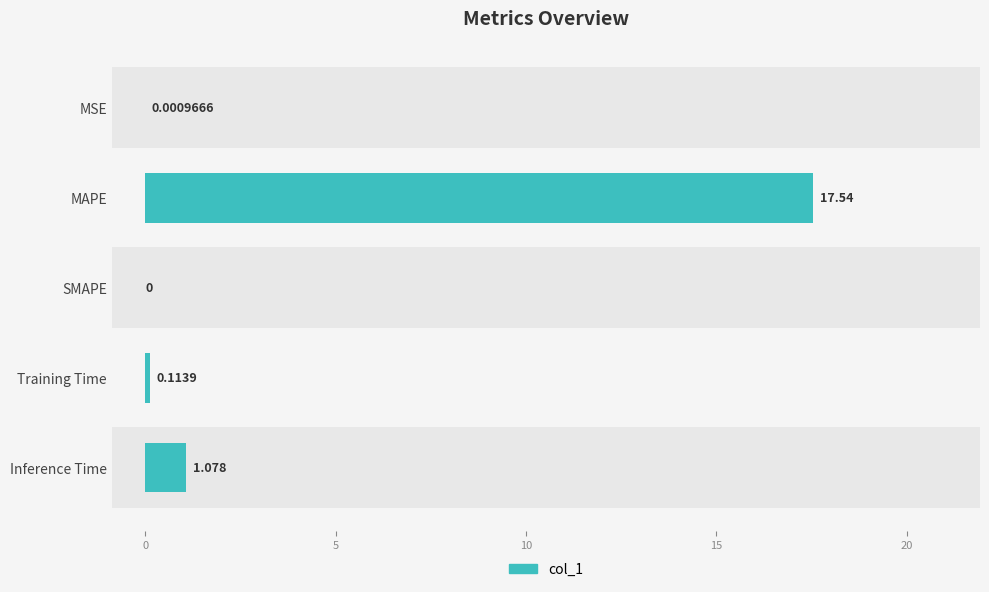

Reading right to left, what are all the values shown in this chart?

1.1	0.1	0.0	17.5	0.0